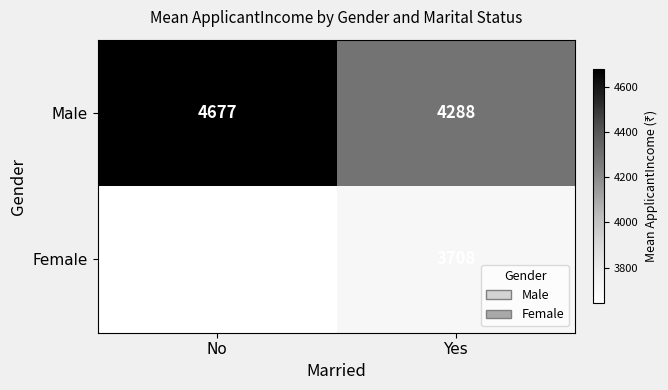

At which category is the sum across all series the highest?

No